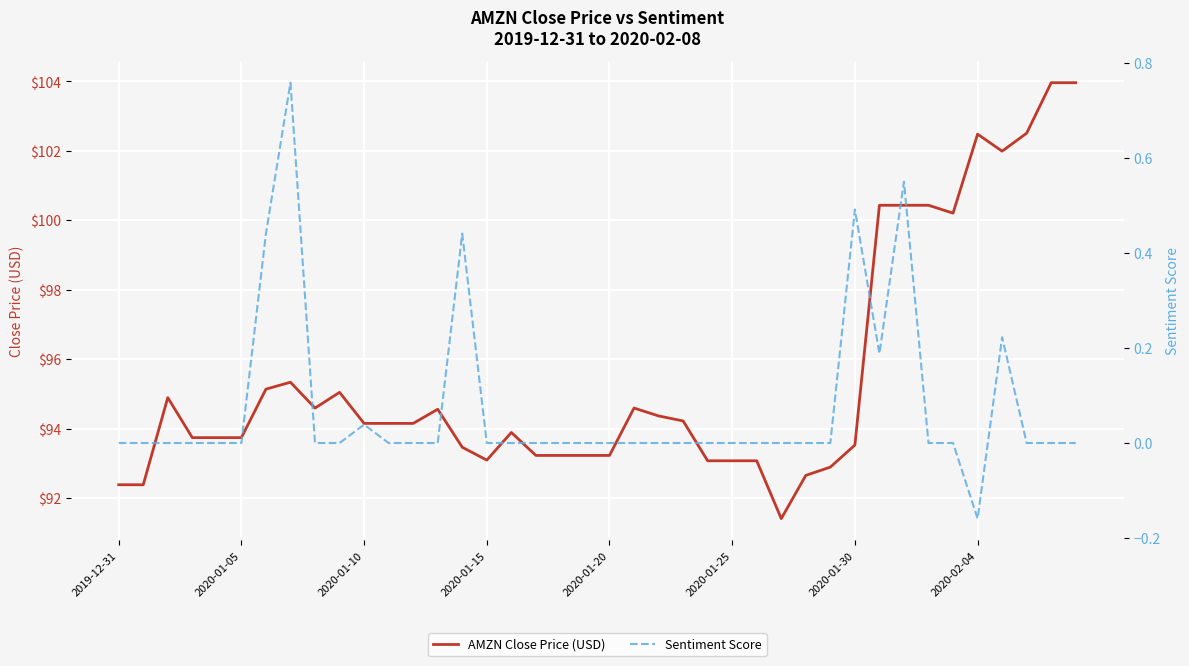

How many interior local peaks does the Sentiment Score series have?

6